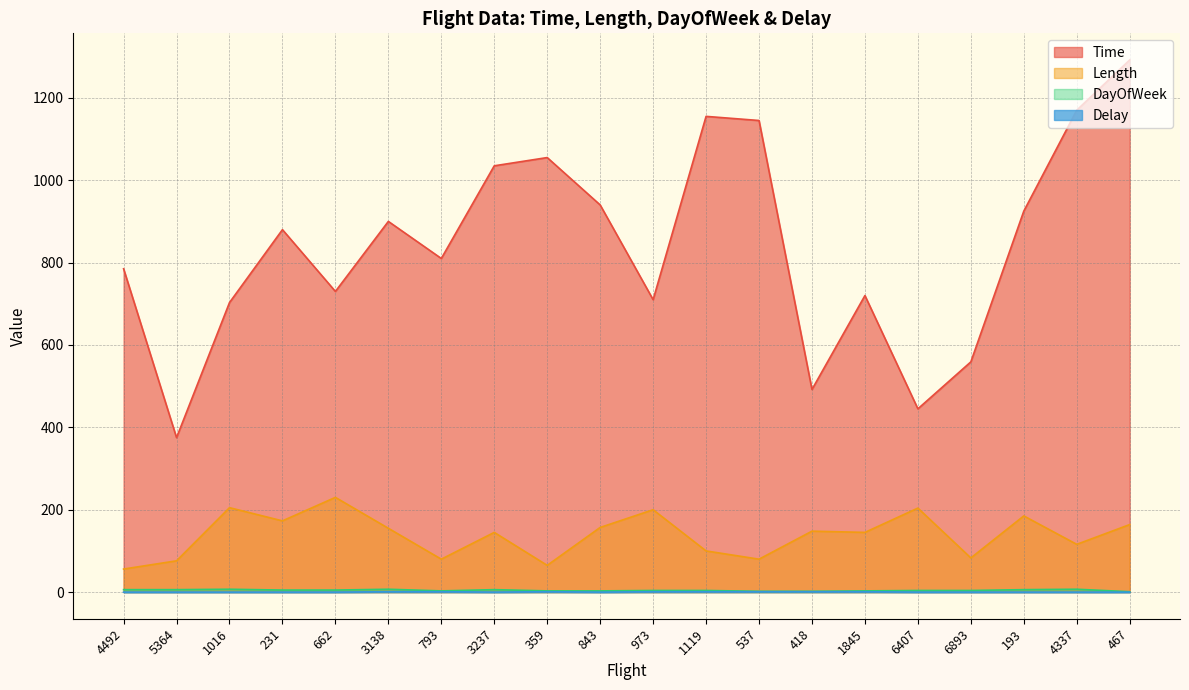

What is the difference between the second highest and minimum values in the Delay series?

1